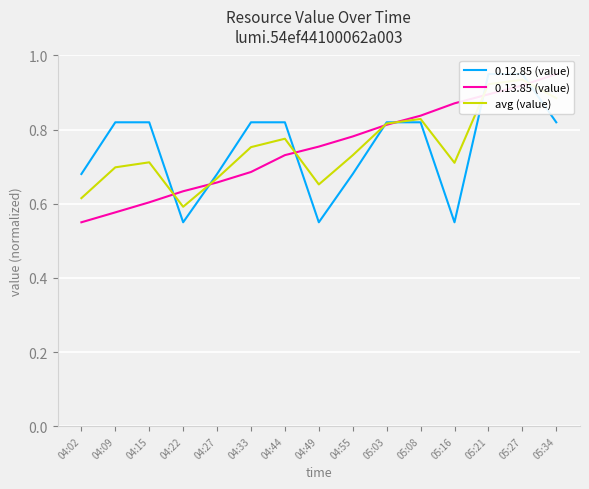

Reading left to right, what are all the values shown in this chart?

0.12.85 (value): 0.7	0.8	0.8	0.6	0.7	0.8	0.8	0.6	0.7	0.8	0.8	0.6	1.0	1.0	0.8
0.13.85 (value): 0.6	0.6	0.6	0.6	0.7	0.7	0.7	0.8	0.8	0.8	0.8	0.9	0.9	0.9	1.0
avg (value): 0.6	0.7	0.7	0.6	0.7	0.8	0.8	0.7	0.7	0.8	0.8	0.7	0.9	0.9	0.9